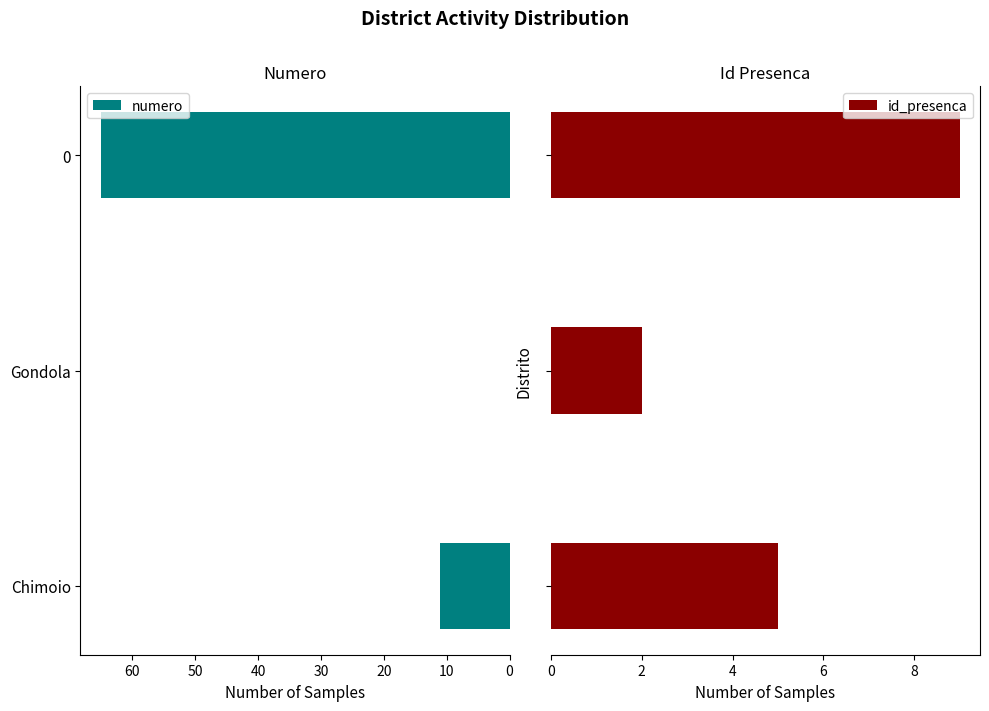

What is the maximum value for numero?

65